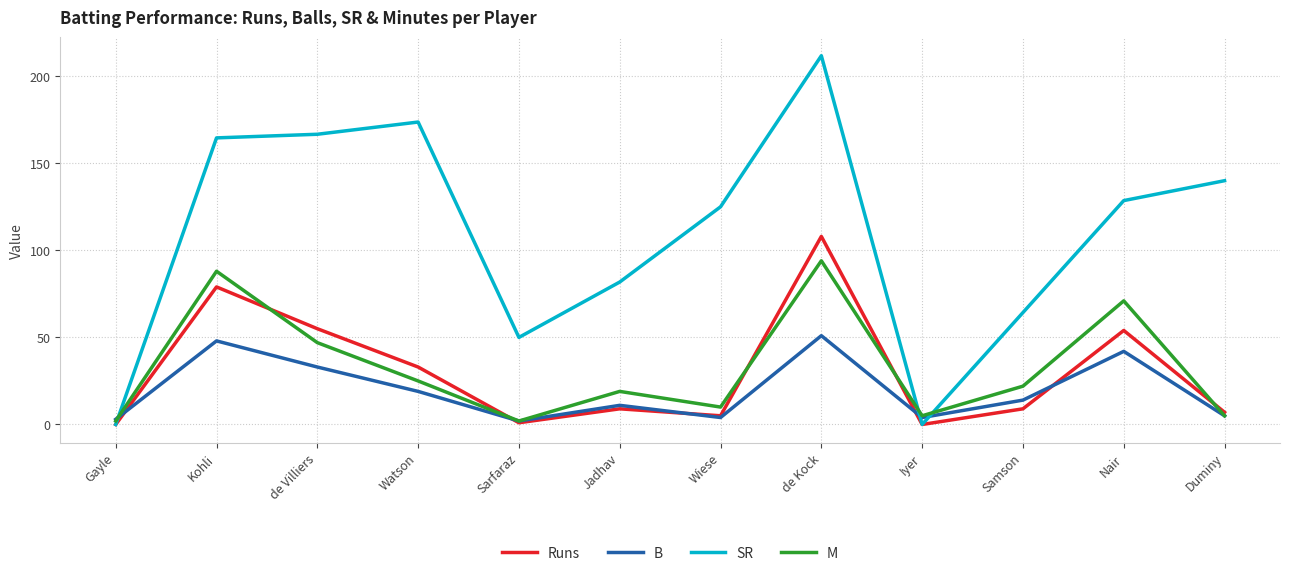

True or false: Runs has a value of -49.2 at Iyer.

False